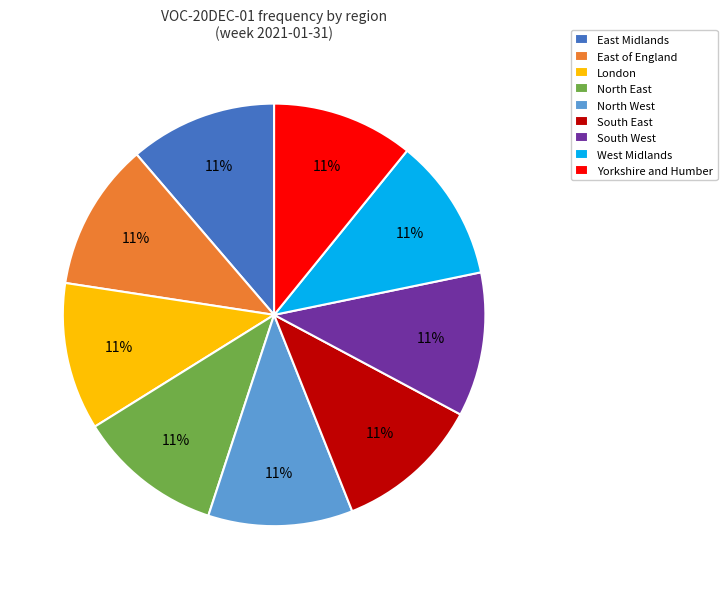

To the nearest percent, what portion does Yorkshire and Humber represent?

11%